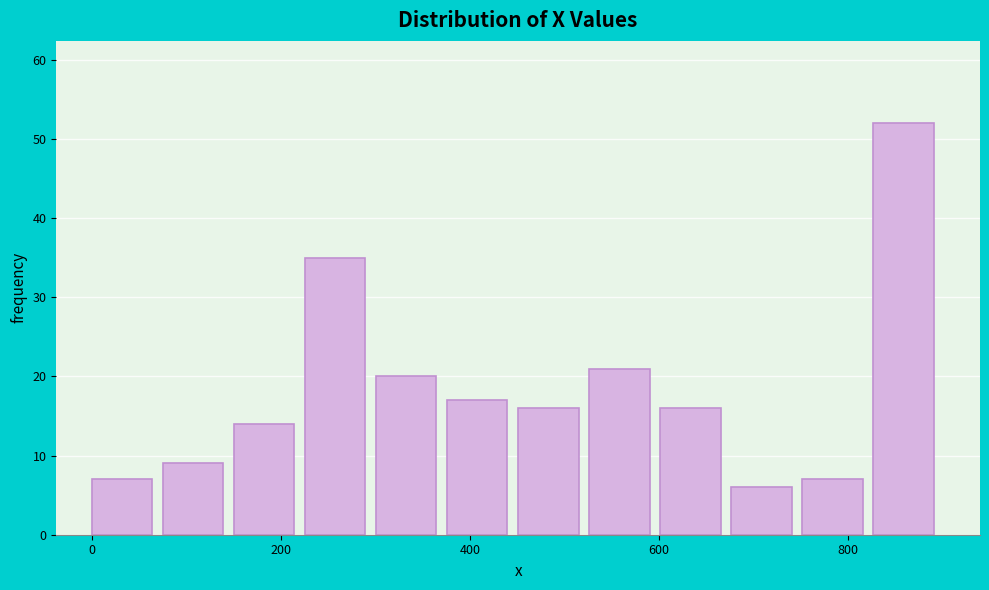

Around what value on the x-axis is the tallest bar? Give the approximate position of its centre, as read against the axis.

860